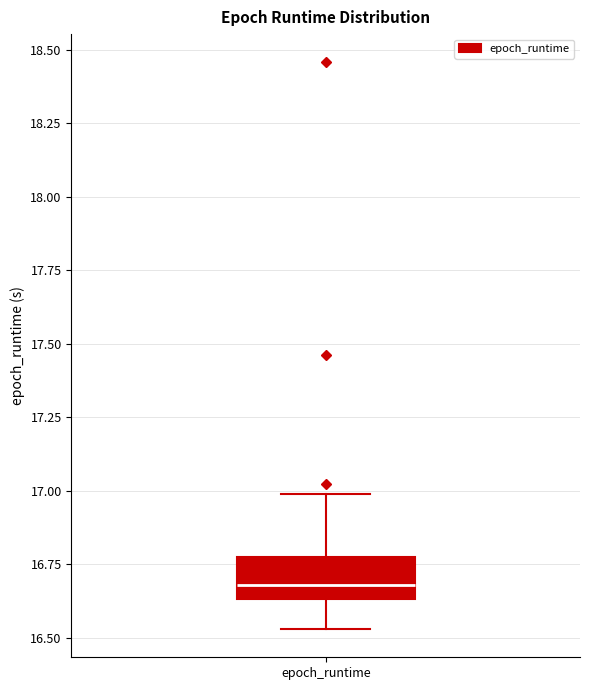

Read this box plot against the y-axis: the position of the median line, the range covered by the box, and the ends of both whiskers. The values are not printed on the chart, so give them approximately, as read against the axis.

median 16.70, box 16.65 to 16.75, whiskers 16.55 to 17.00